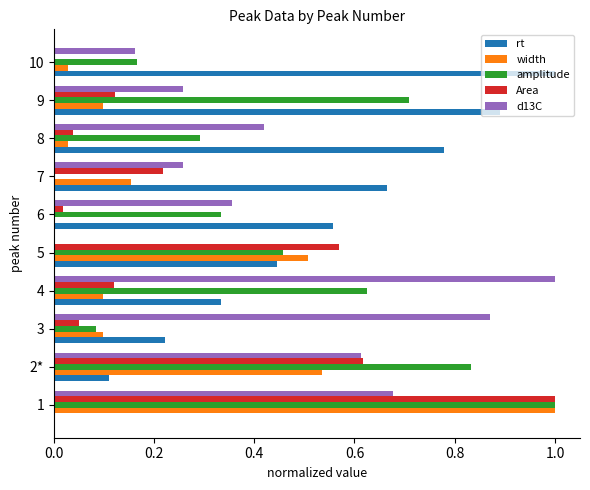

The value of d13C at 3 is 0.9. True or false?

True